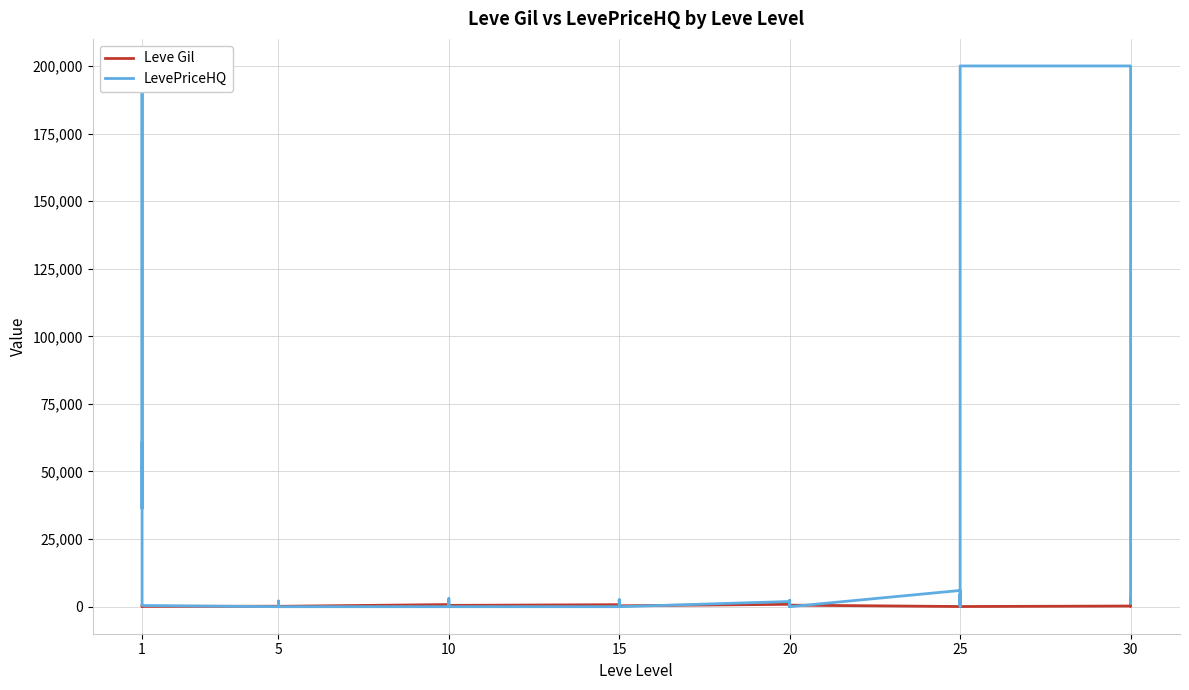

Is it true that LevePriceHQ equals 102504 at 10?

False